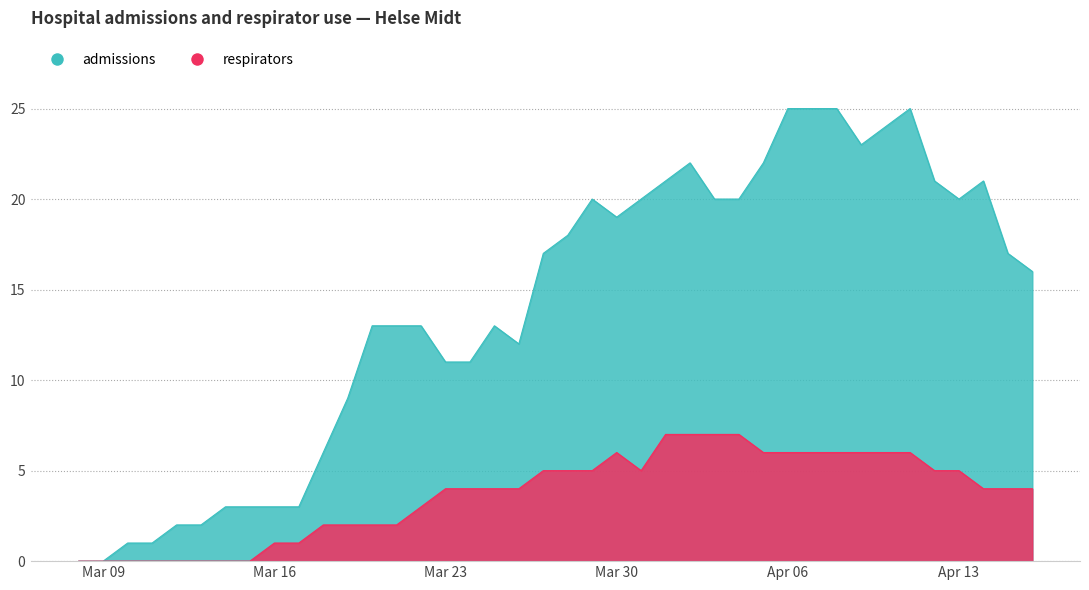

How many interior local peaks does the admissions series have?

5